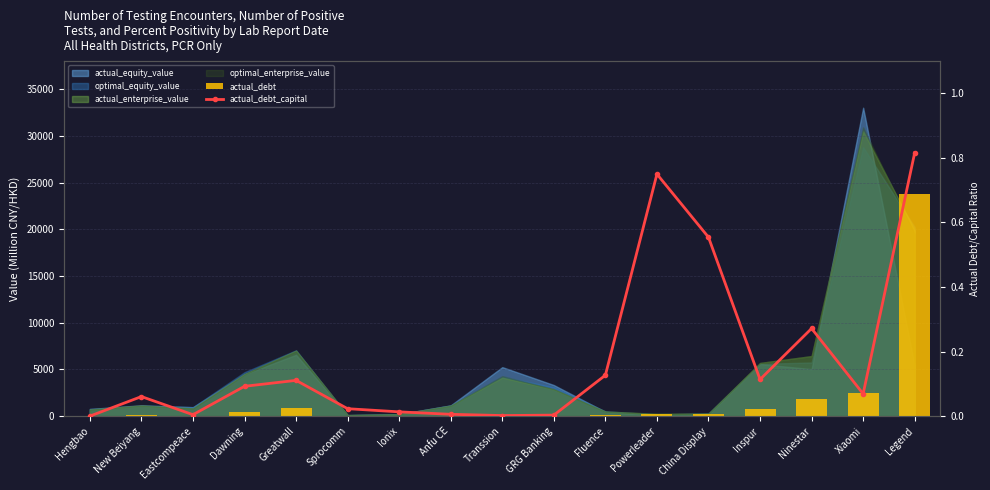

What is the maximum value shown in the chart?

23724.9